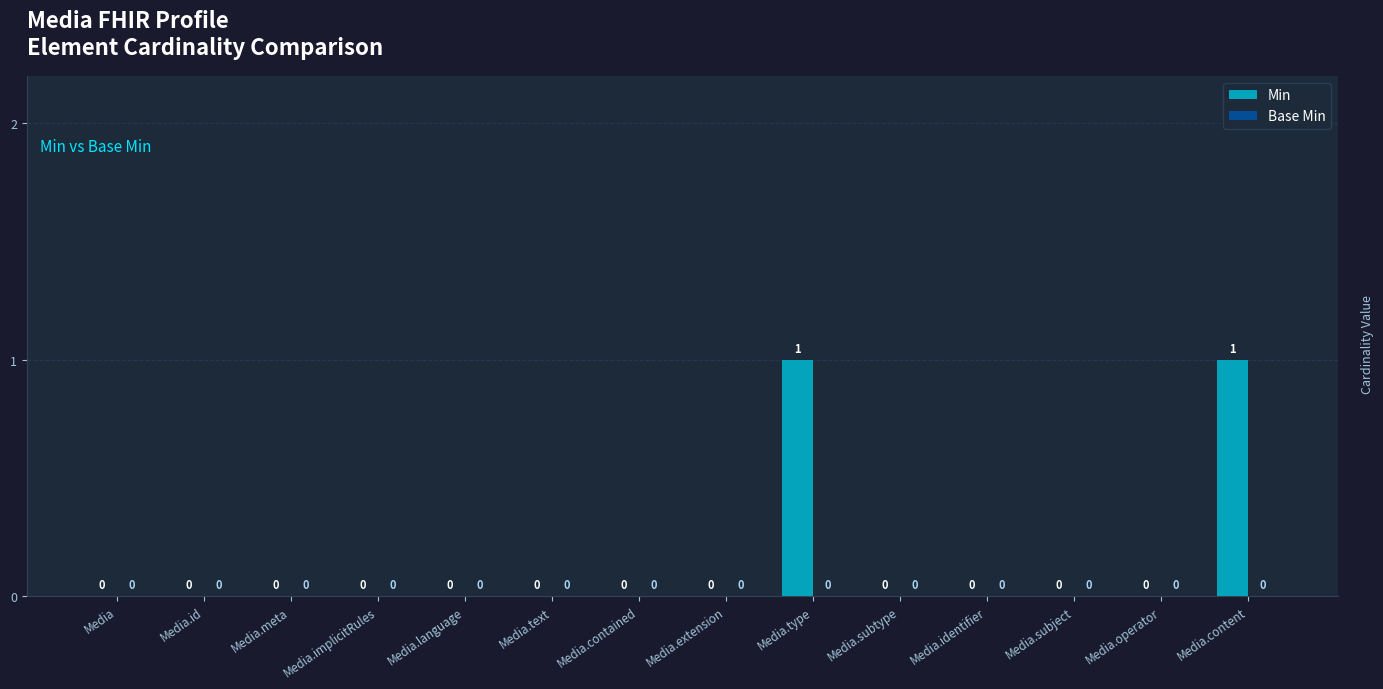

True or false: the data shows 0 at Media.subtype.

True